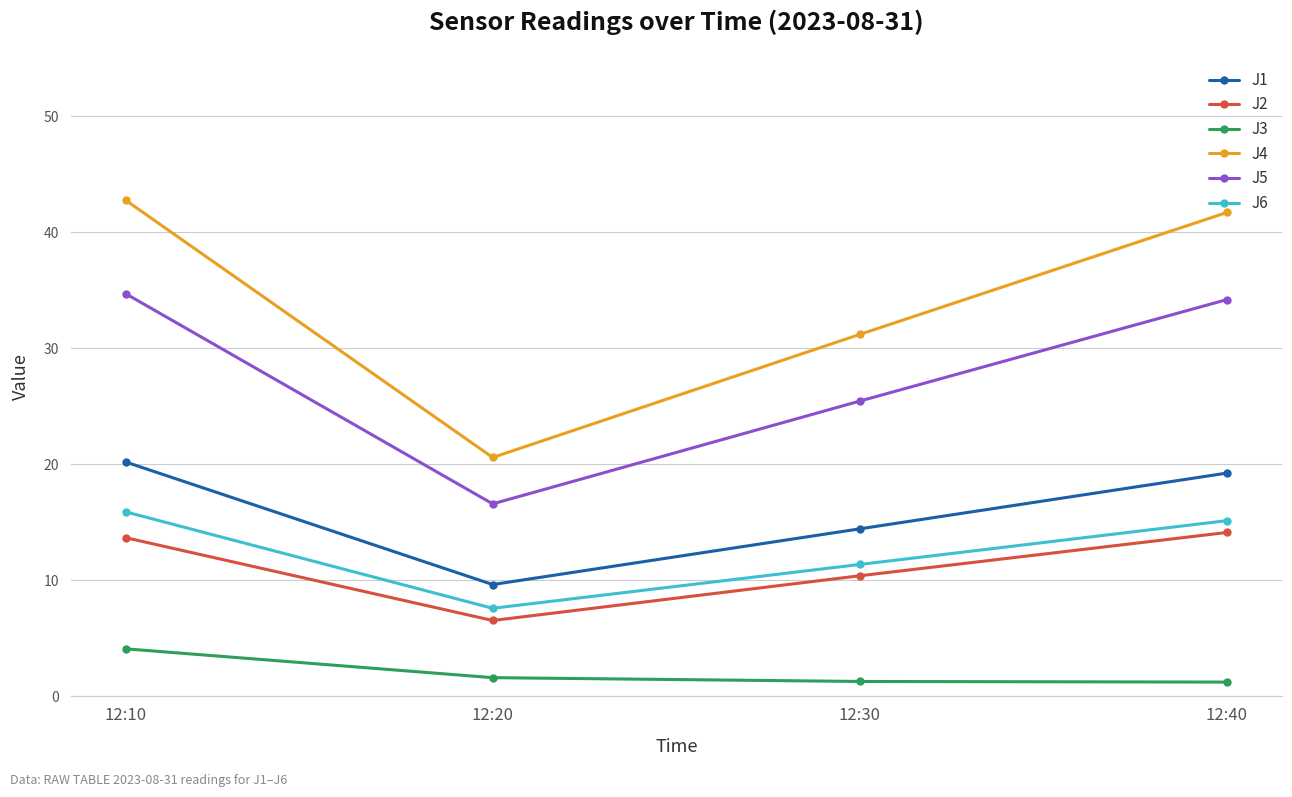

At how many categories does at least one series exceed 19?

4